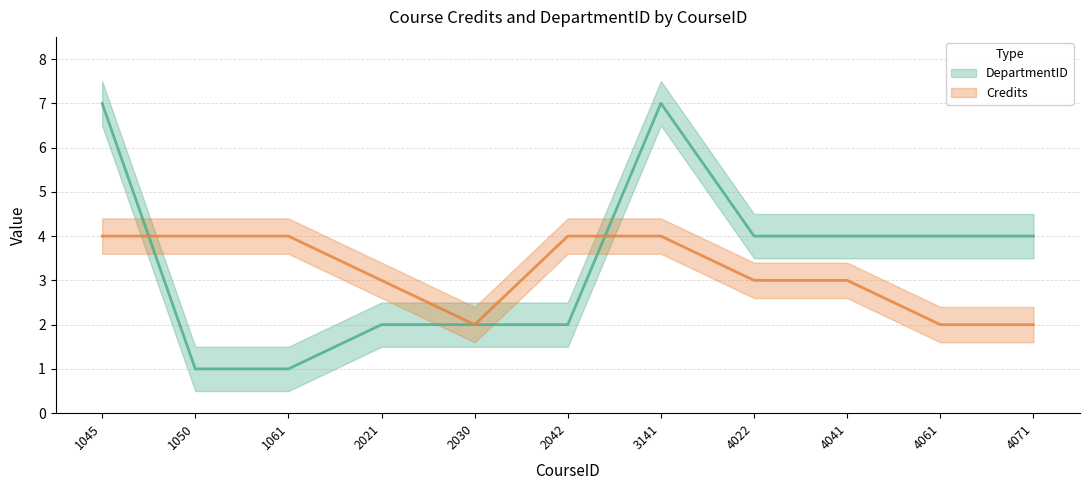

Reading left to right, list all the values displayed in this chart.

DepartmentID: 7	1	1	2	2	2	7	4	4	4	4
Credits: 4	4	4	3	2	4	4	3	3	2	2